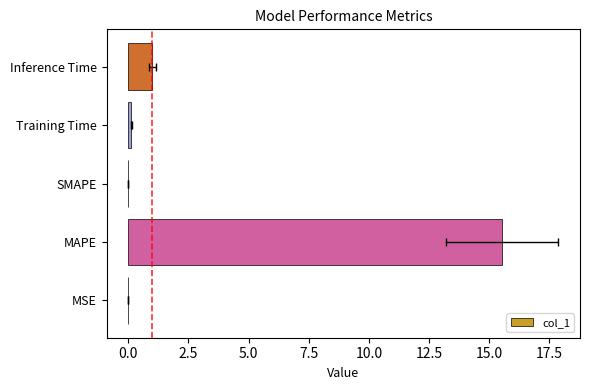

How many bars are there in total?

5